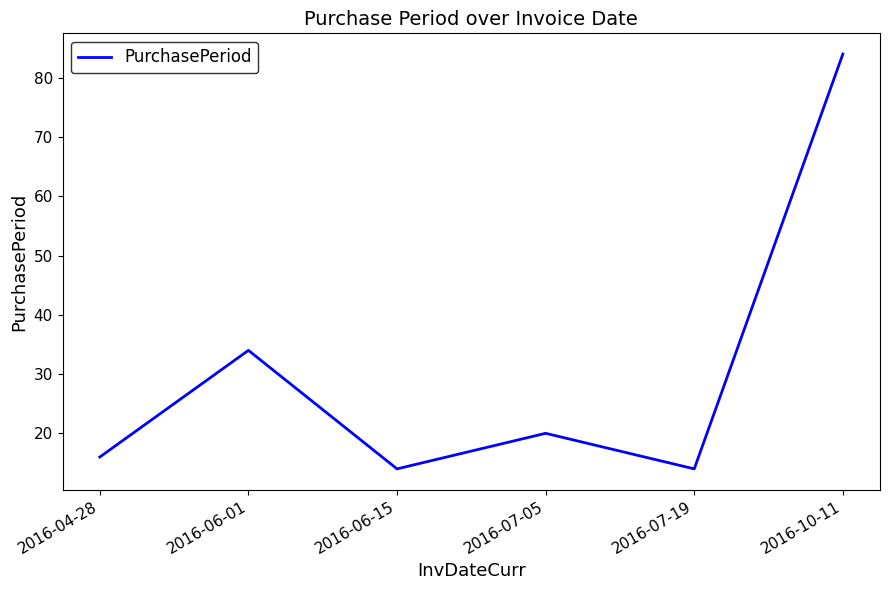

The value at 2016-07-19 is 14. True or false?

True